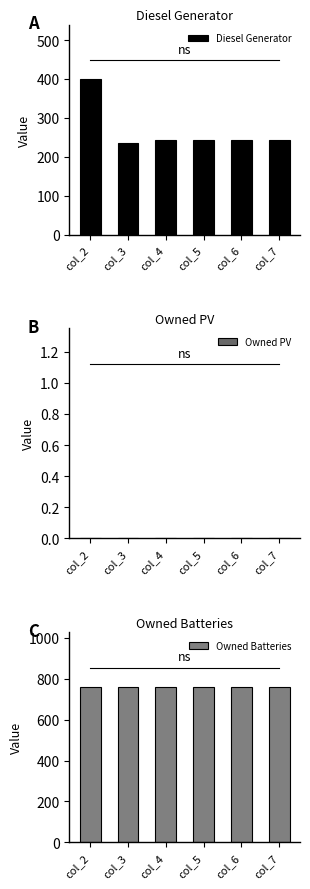

Which series has the largest total across all categories?

Owned Batteries